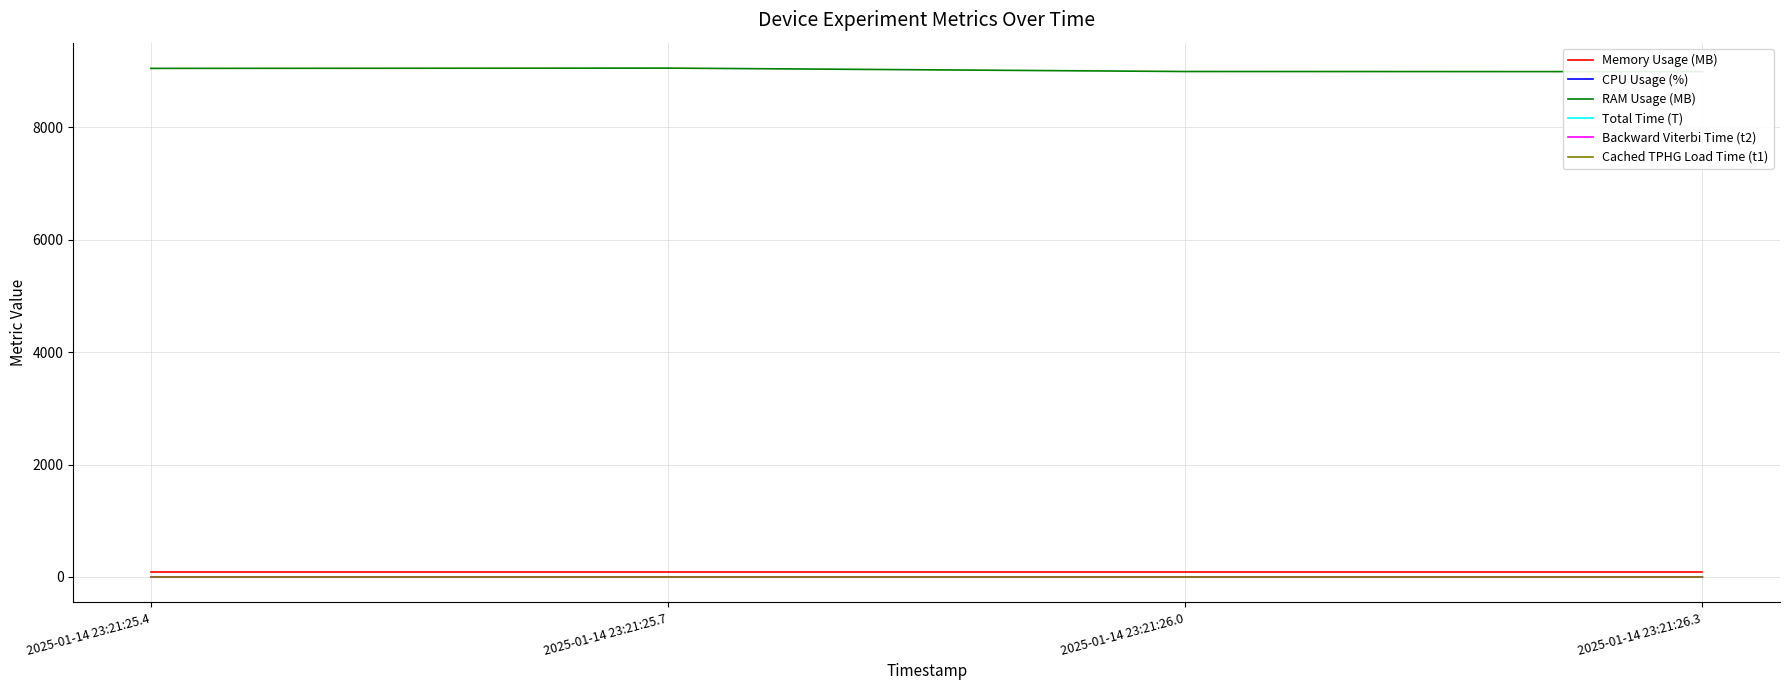

Reading right to left, what are all the values shown in this chart?

Memory Usage (MB): 2025-01-14 23:21:26.3=80.0	2025-01-14 23:21:26.0=80.0	2025-01-14 23:21:25.7=80.0	2025-01-14 23:21:25.4=80.0
CPU Usage (%): 2025-01-14 23:21:26.3=0.1	2025-01-14 23:21:26.0=0.2	2025-01-14 23:21:25.7=0.1	2025-01-14 23:21:25.4=0.1
RAM Usage (MB): 2025-01-14 23:21:26.3=8988.3	2025-01-14 23:21:26.0=8990.9	2025-01-14 23:21:25.7=9051.3	2025-01-14 23:21:25.4=9046.3
Total Time (T): 2025-01-14 23:21:26.3=0.0	2025-01-14 23:21:26.0=0.0	2025-01-14 23:21:25.7=0.0	2025-01-14 23:21:25.4=0.0
Backward Viterbi Time (t2): 2025-01-14 23:21:26.3=0.0	2025-01-14 23:21:26.0=0.0	2025-01-14 23:21:25.7=0.0	2025-01-14 23:21:25.4=0.0
Cached TPHG Load Time (t1): 2025-01-14 23:21:26.3=0.0	2025-01-14 23:21:26.0=0.0	2025-01-14 23:21:25.7=0.0	2025-01-14 23:21:25.4=0.0